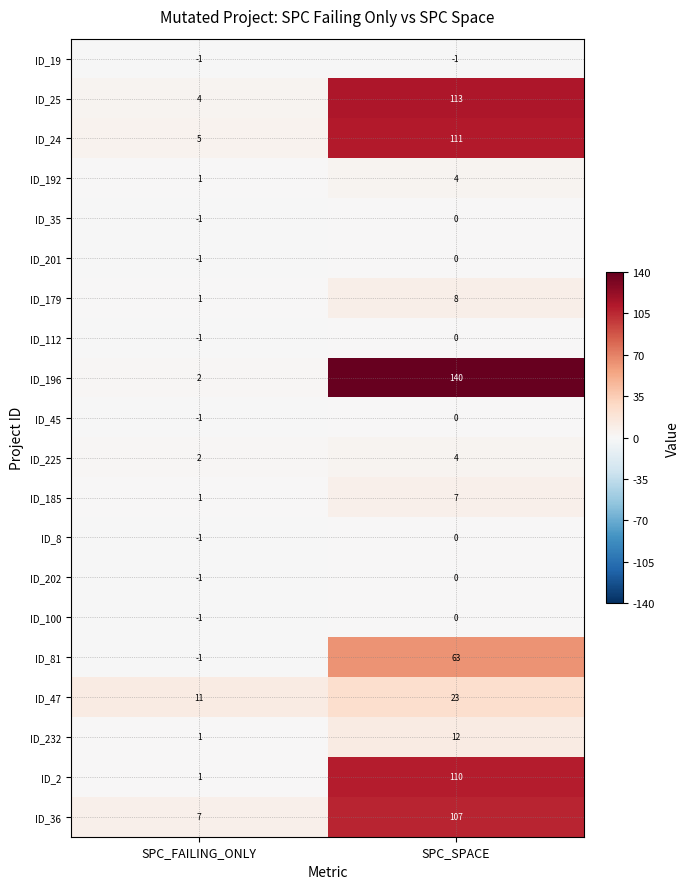

What is the average value of the ID_24 series?

58